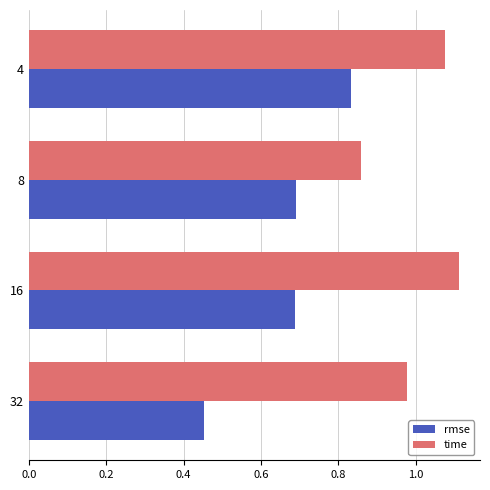

List the series in order of their overall mean, highest first.

time, rmse